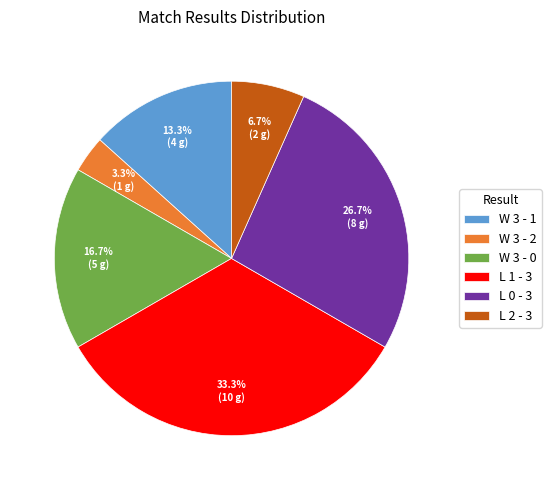

Which has a higher value, L 2 - 3 or W 3 - 1?

W 3 - 1